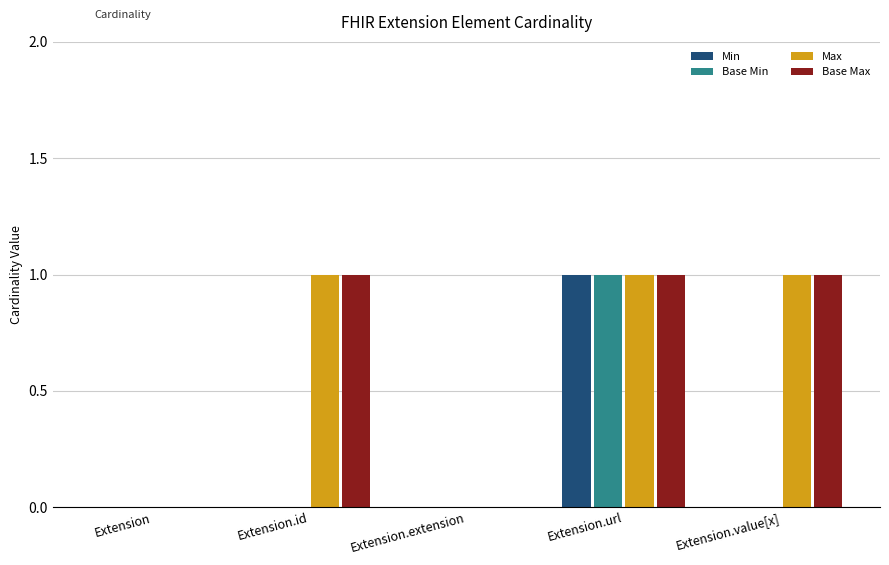

Is the value of Max at Extension.value[x] greater than the value of Base Max at Extension?

Yes